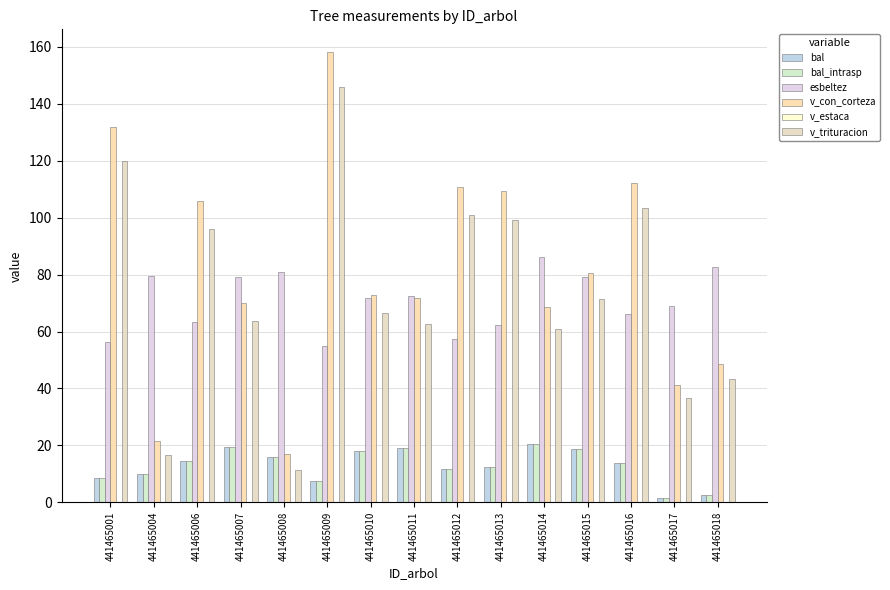

Are the bars grouped side by side (vs. stacked)?

Yes